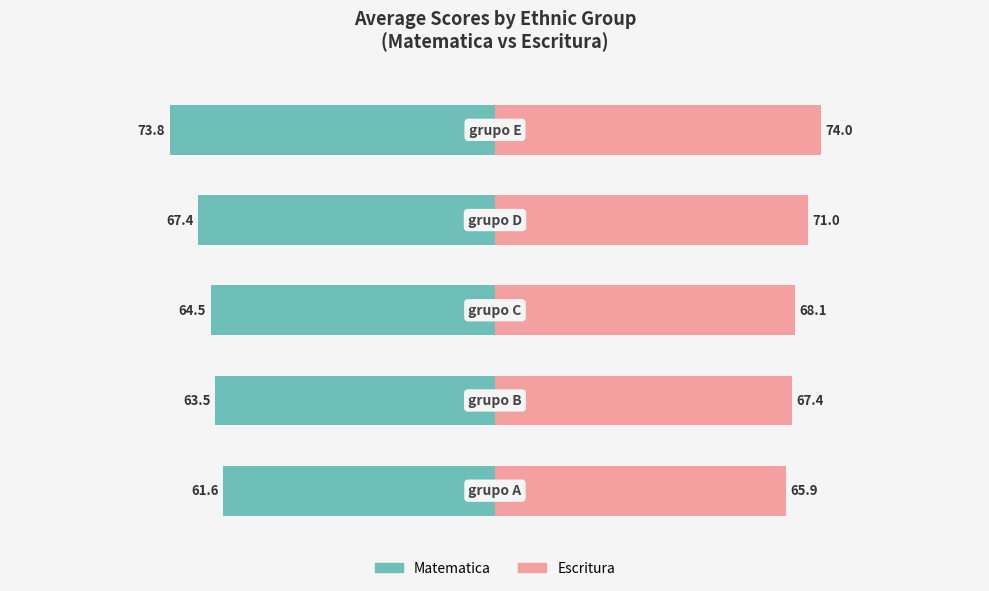

Reading left to right, what are all the values shown in this chart?

matematica: -61.6	-63.5	-64.5	-67.4	-73.8
escritura: 65.9	67.4	68.1	71.0	74.0